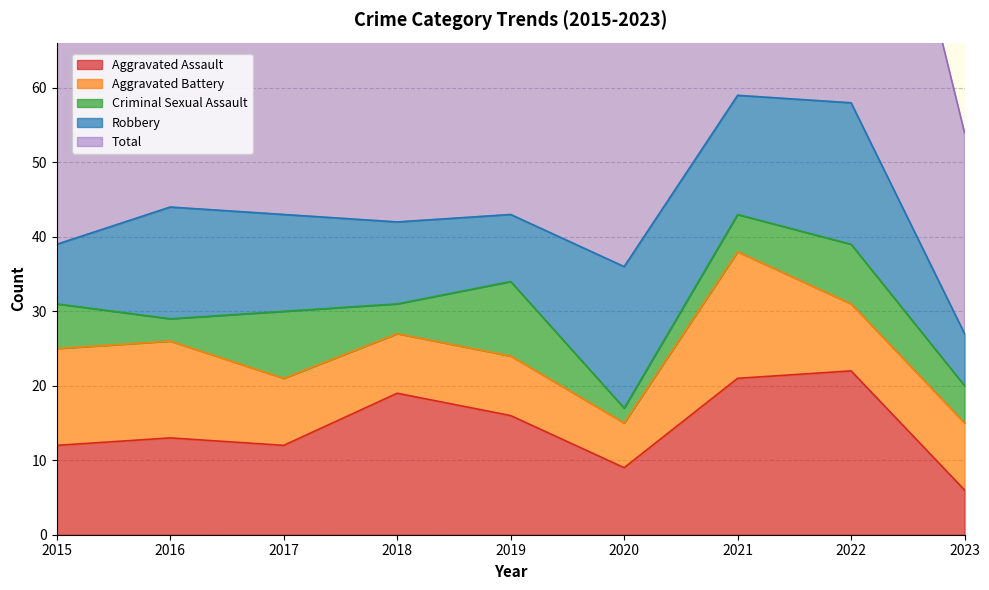

Which series has the widest spread of values?

Total